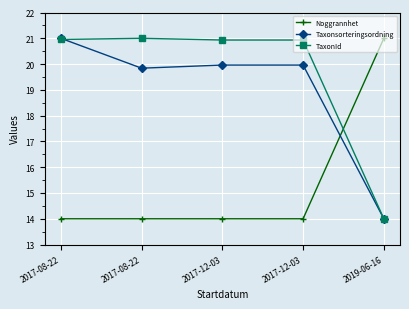

How many lines are shown in the chart?

3